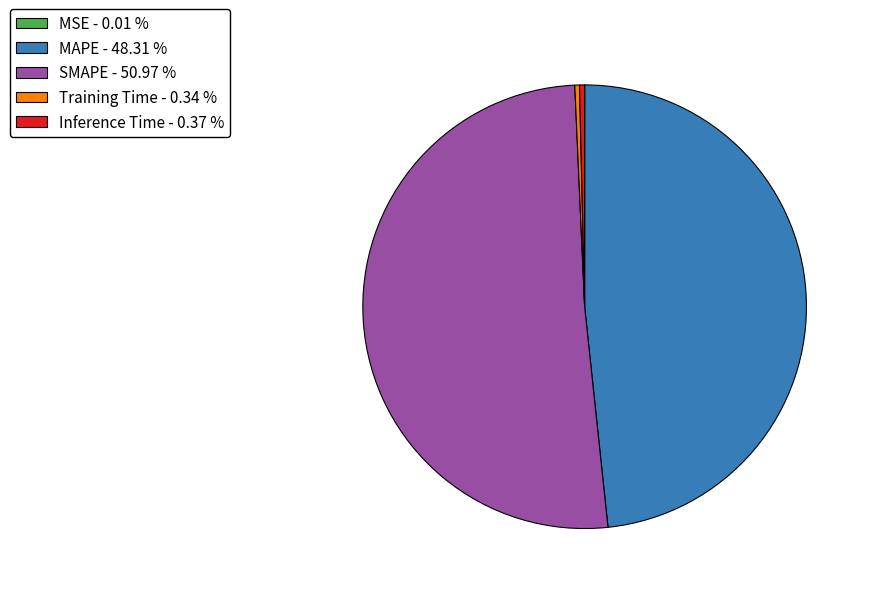

Is there any slice that represents more than half of the pie?

Yes